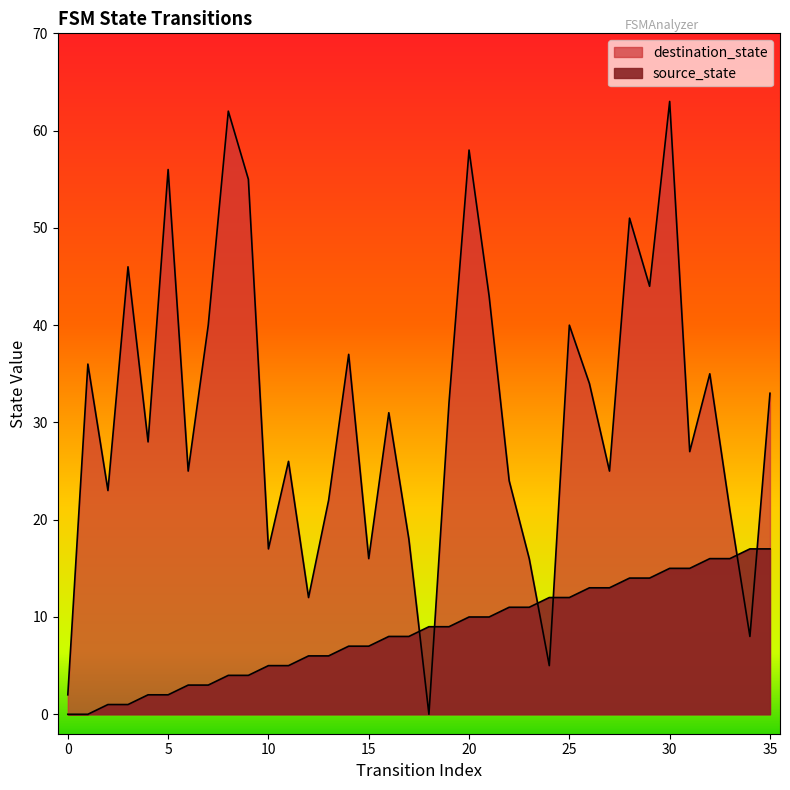

At which category does the chart reach its peak across all series?

30